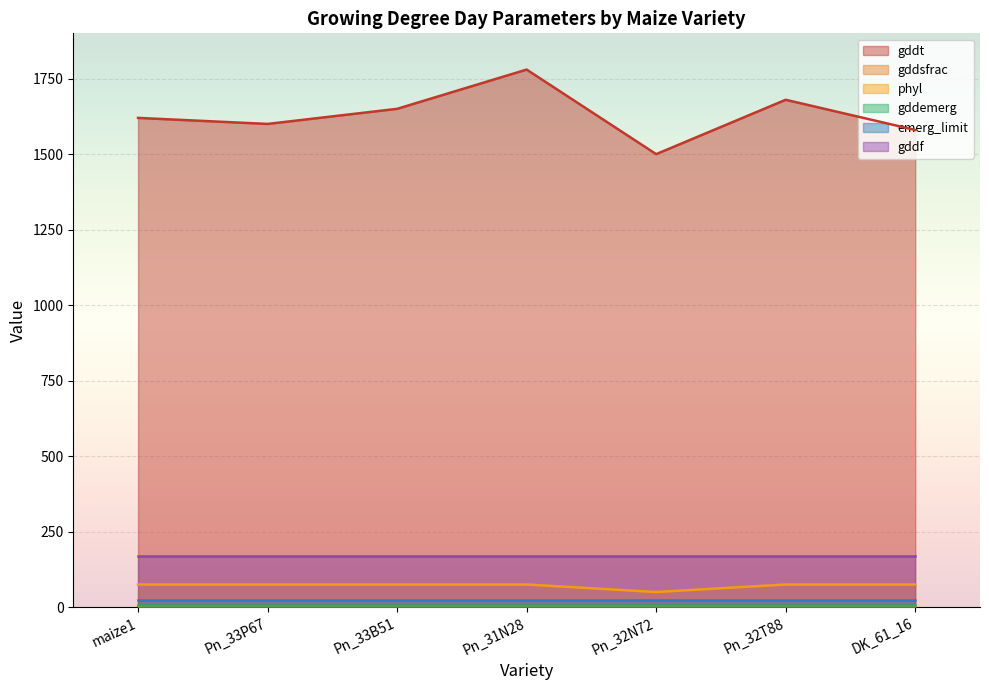

True or false: gddsfrac and phyl intersect in this chart.

False